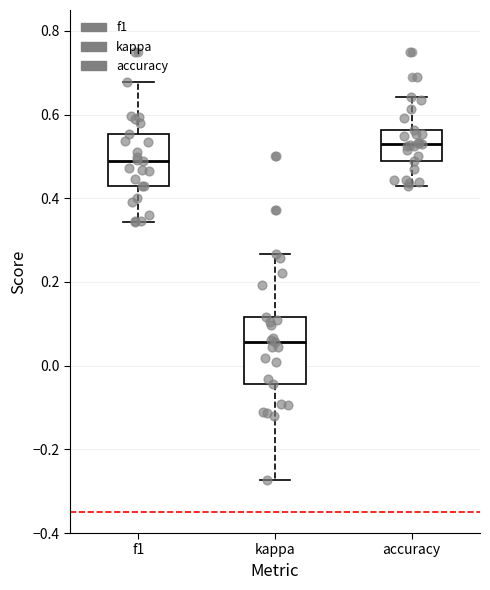

Which box's median line is the highest?

accuracy